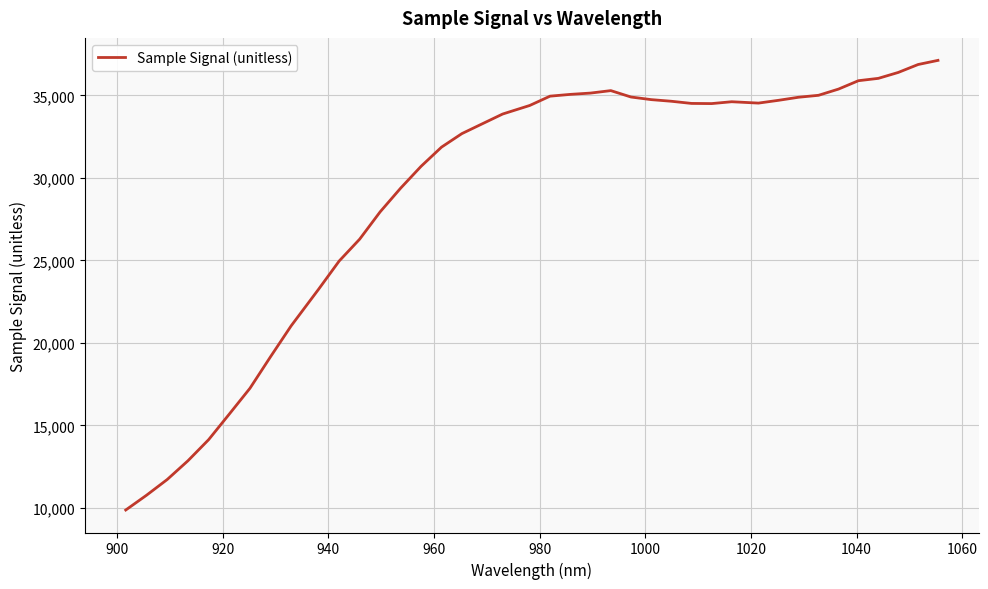

True or false: the data has more than 0 interior local peaks.

True